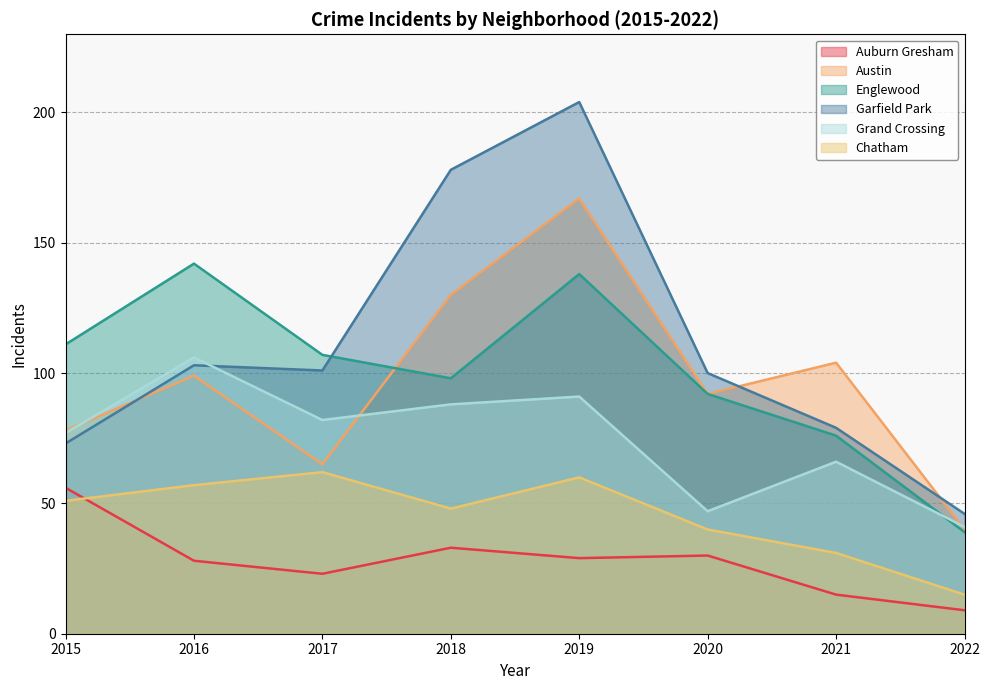

List the series in order of their peak value, highest first.

Garfield Park, Austin, Englewood, Grand Crossing, Chatham, Auburn Gresham